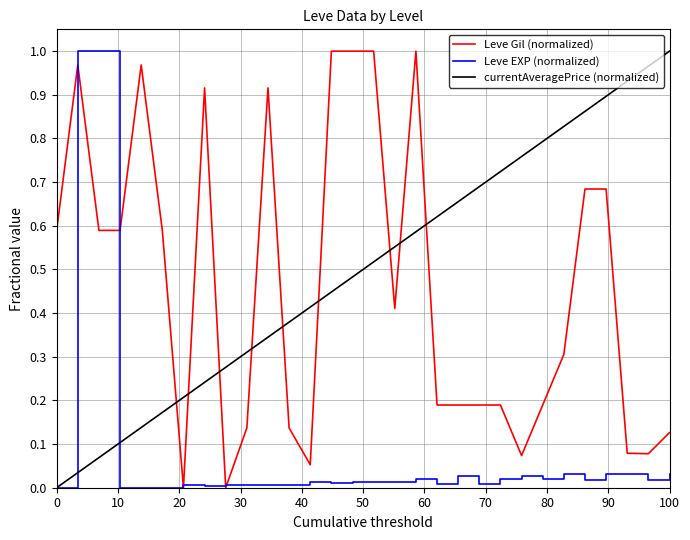

How many intersections are there between currentAveragePrice (normalized) and Leve Gil (normalized)?

9